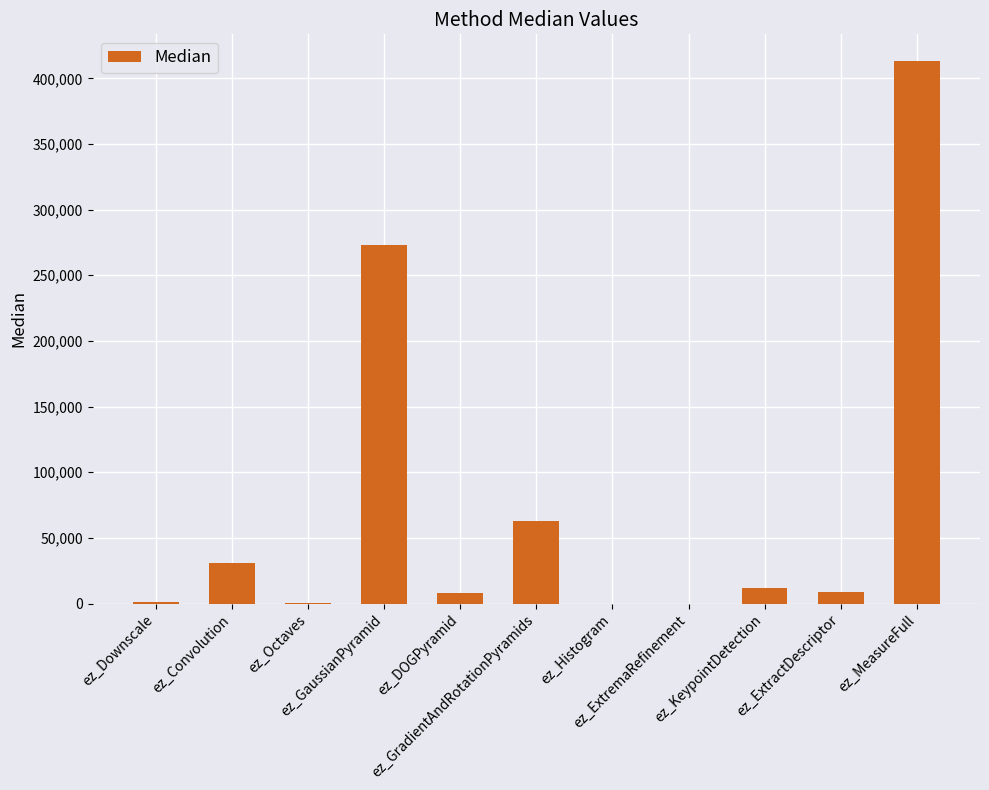

What is the difference between the values at ez_GaussianPyramid and ez_Convolution?

242434